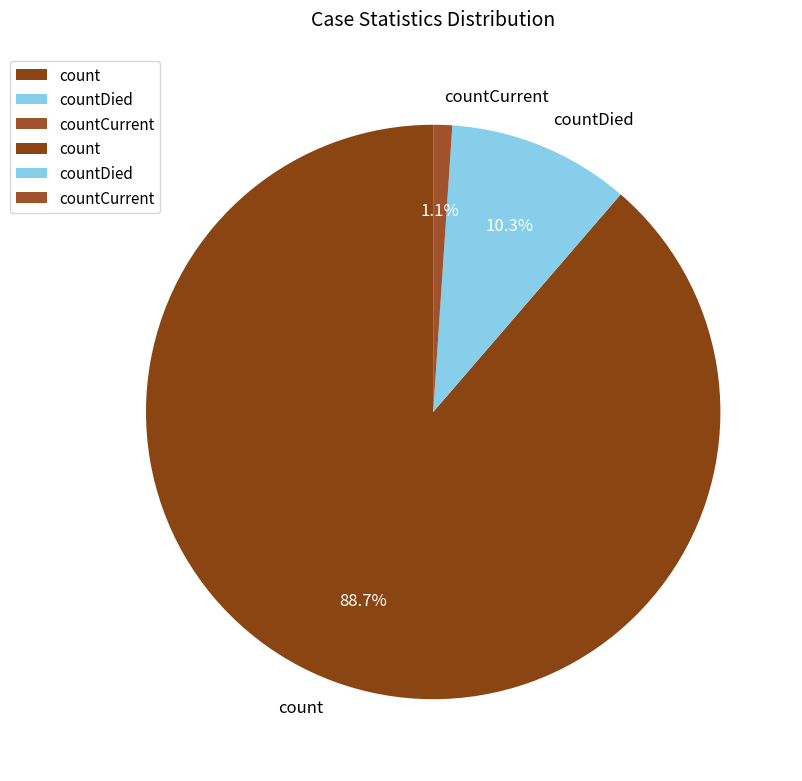

What portion of the pie excludes countCurrent?

98.9%